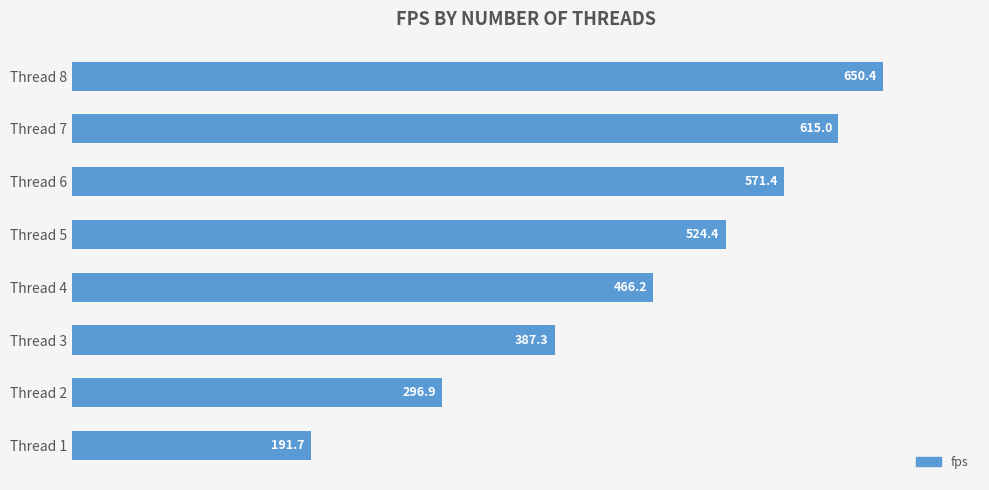

Approximately how many times larger is the value at Thread 1 compared to Thread 8?

0.3